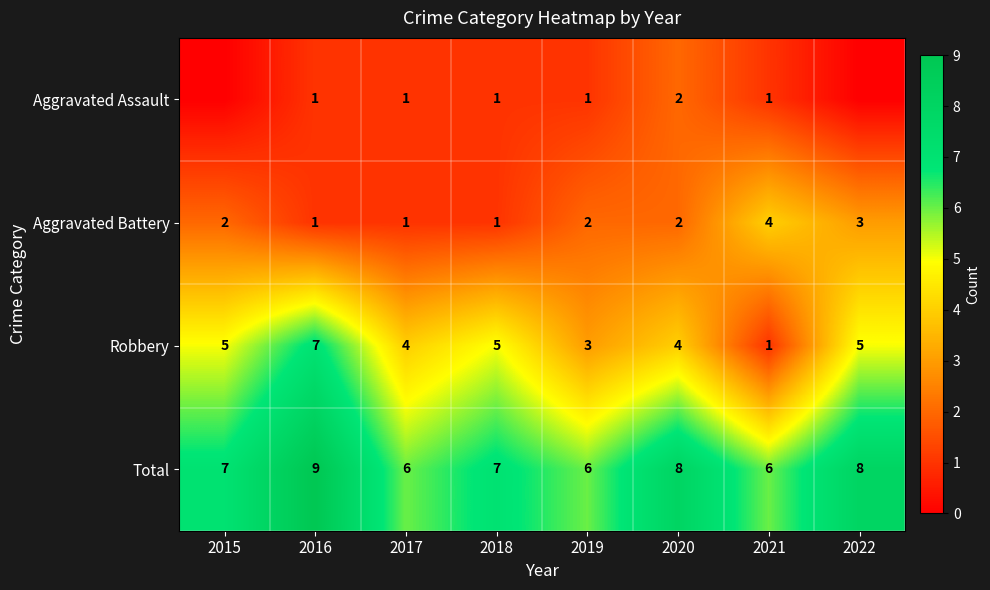

What is the total value across all series at 2016?

18